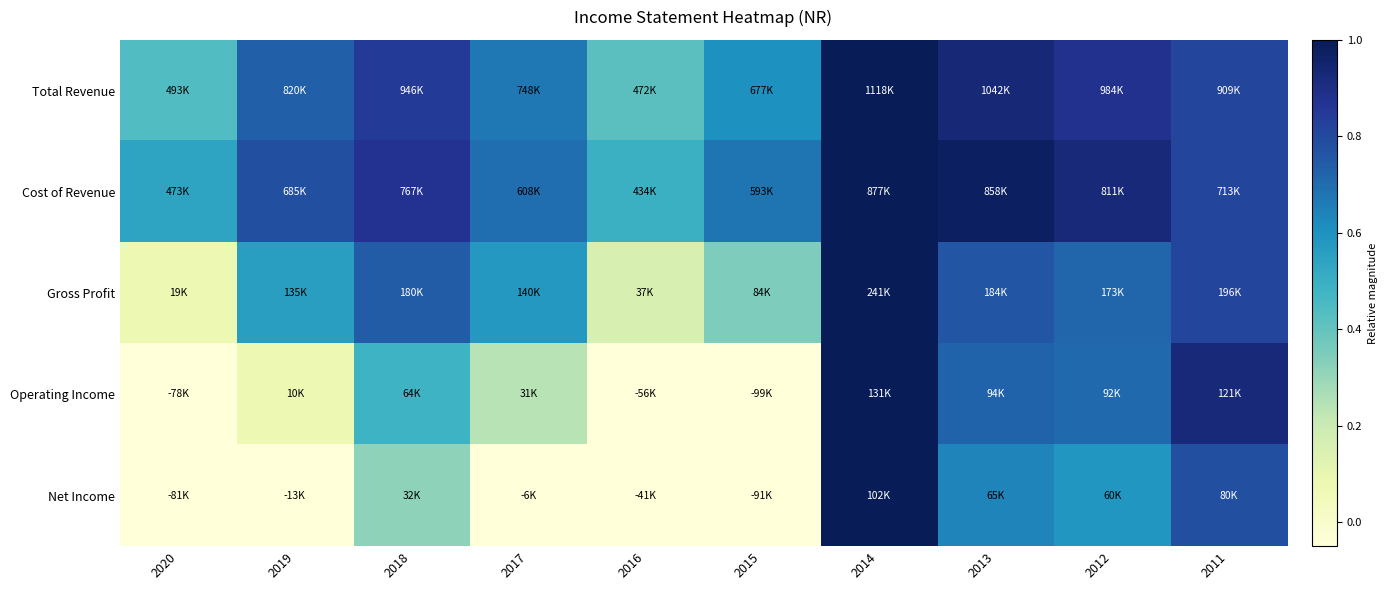

How many data points does each series have?

10